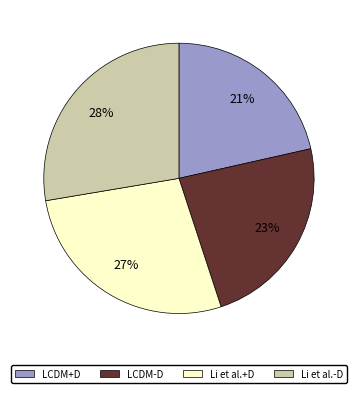

Do Li et al.+D and Li et al.-D together represent more than half of the pie?

Yes